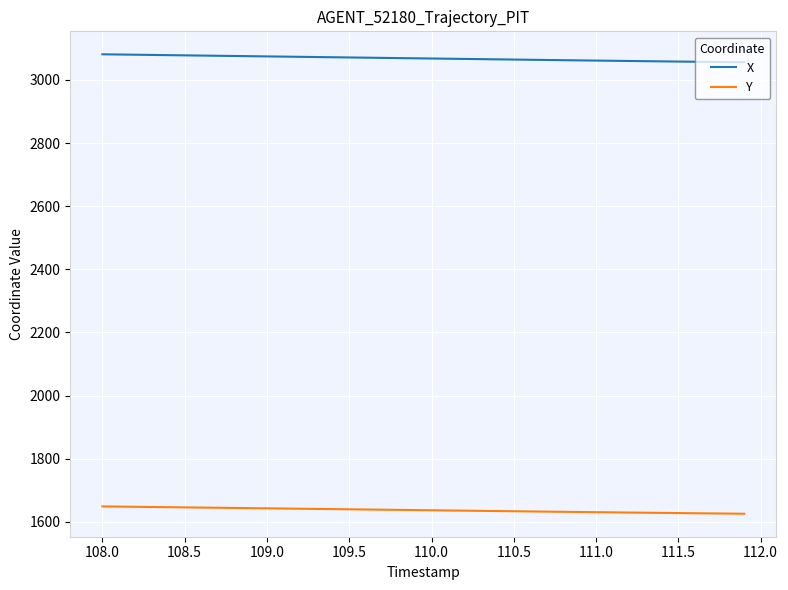

What is the smallest value displayed?

1625.8